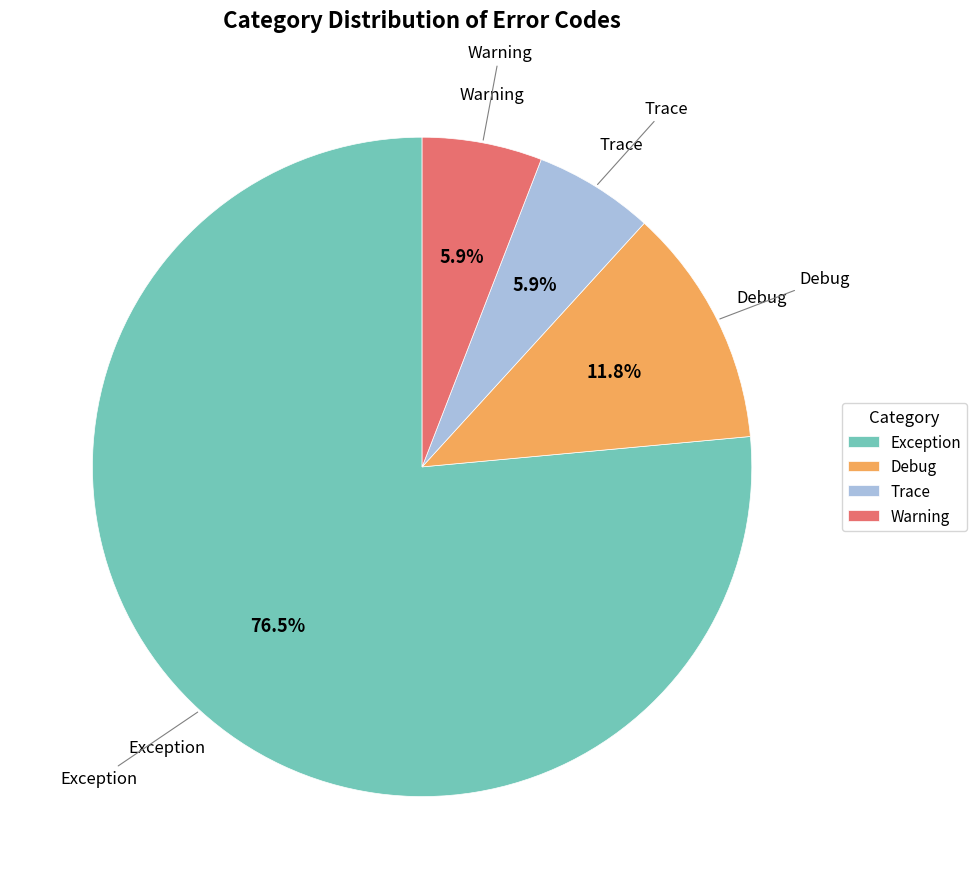

Between Exception and Trace, which is larger?

Exception